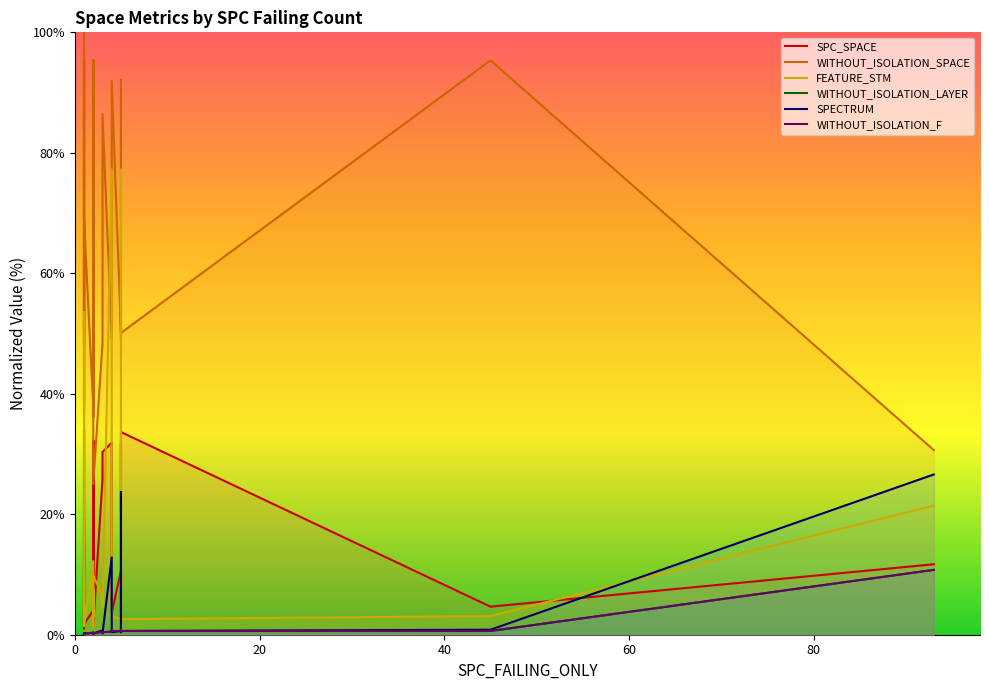

True or false: WITHOUT_ISOLATION_F and WITHOUT_ISOLATION_LAYER intersect in this chart.

False